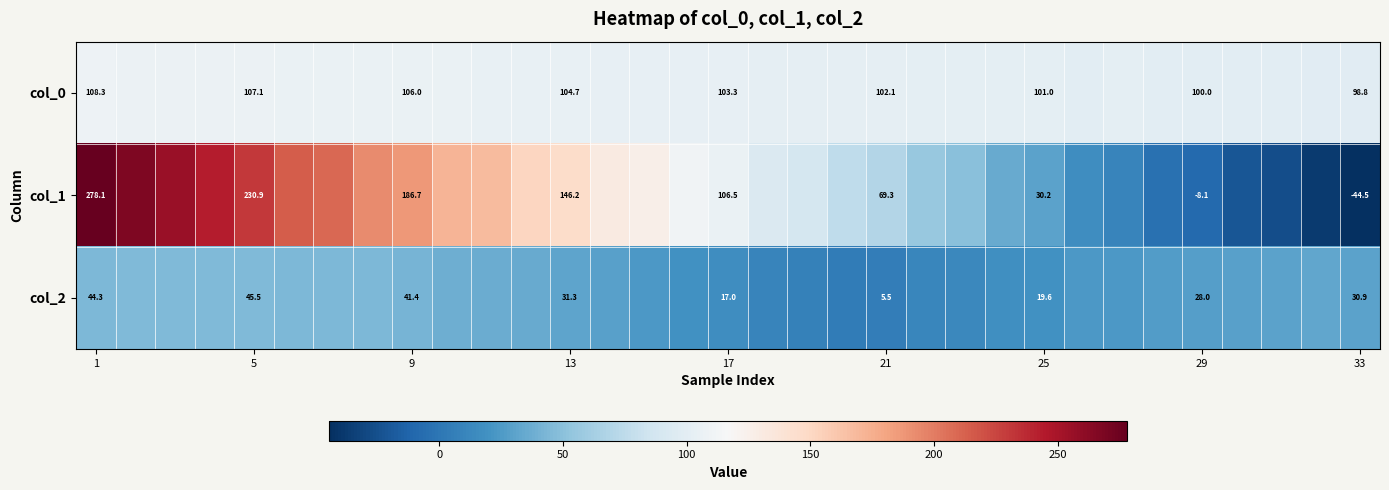

Is the value of col_2 at 13 greater than the value of col_0 at 13?

No